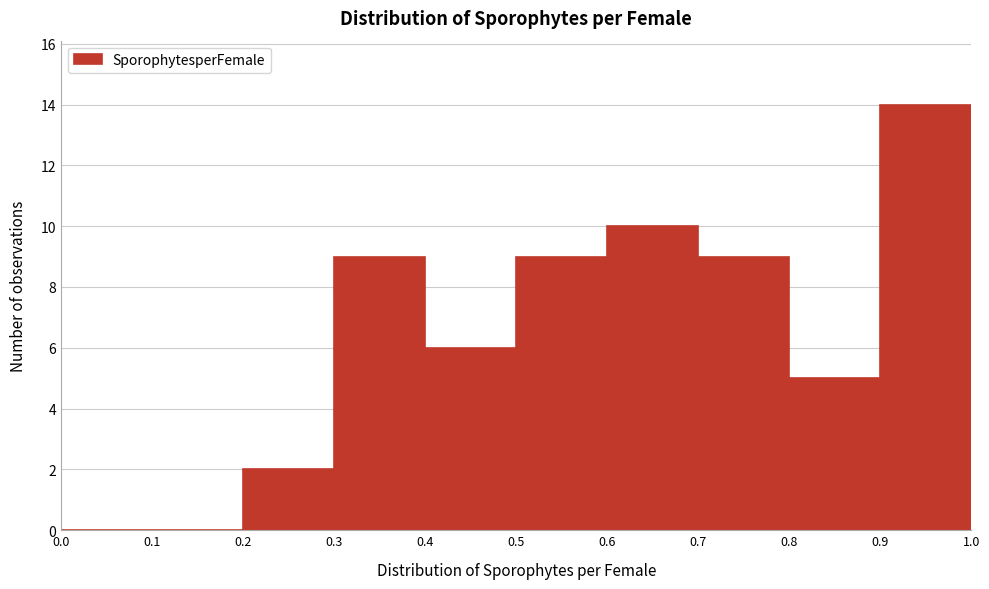

What is the height of the bar covering 0.3 to 0.4 on the x-axis? The values are not printed on the chart, so give them approximately, as read against the axis.

9